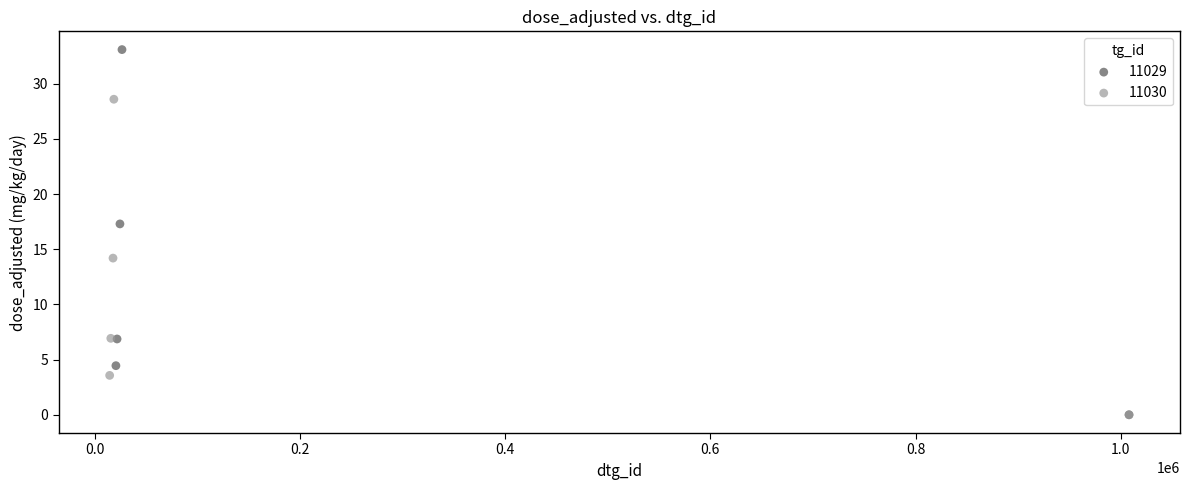

Which series has the largest Y range (max minus min)?

11029